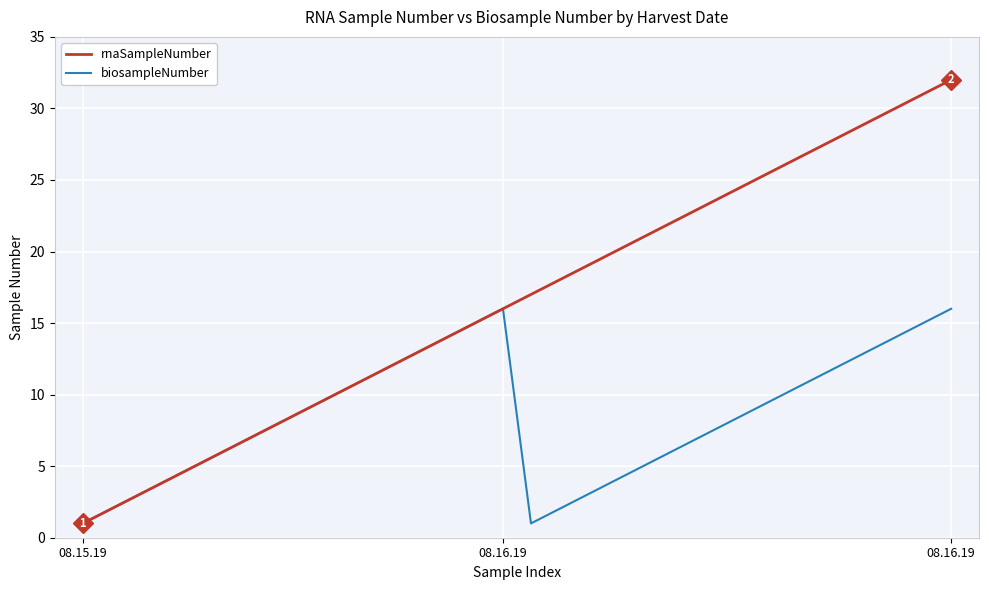

Count the number of categories in the chart.

32